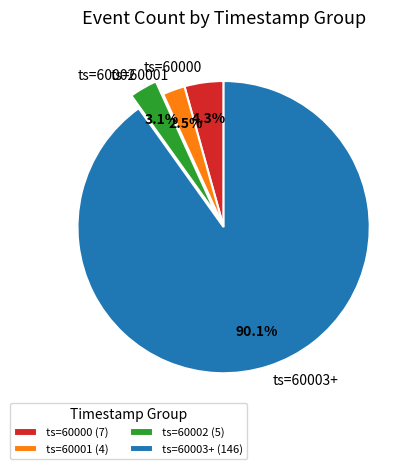

Combined, what portion of the pie is ts=60001 and ts=60002?

5.6%